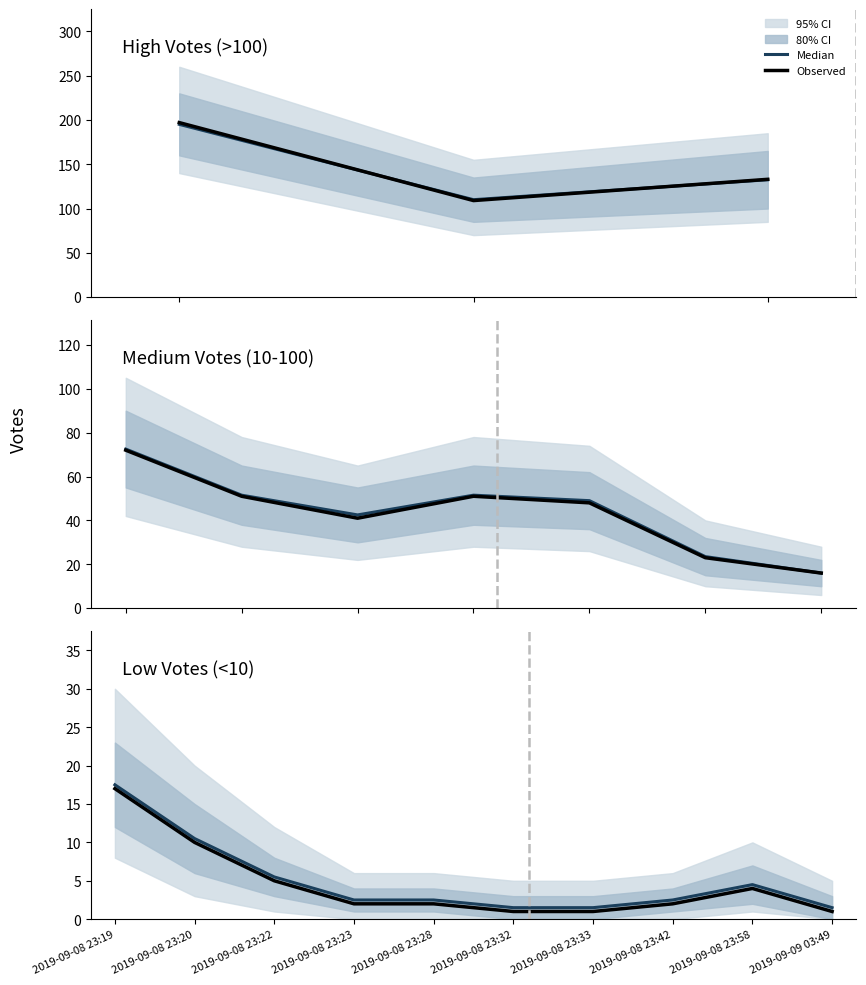

What is the total value across all series at 2019-09-08 23:28?

4.5